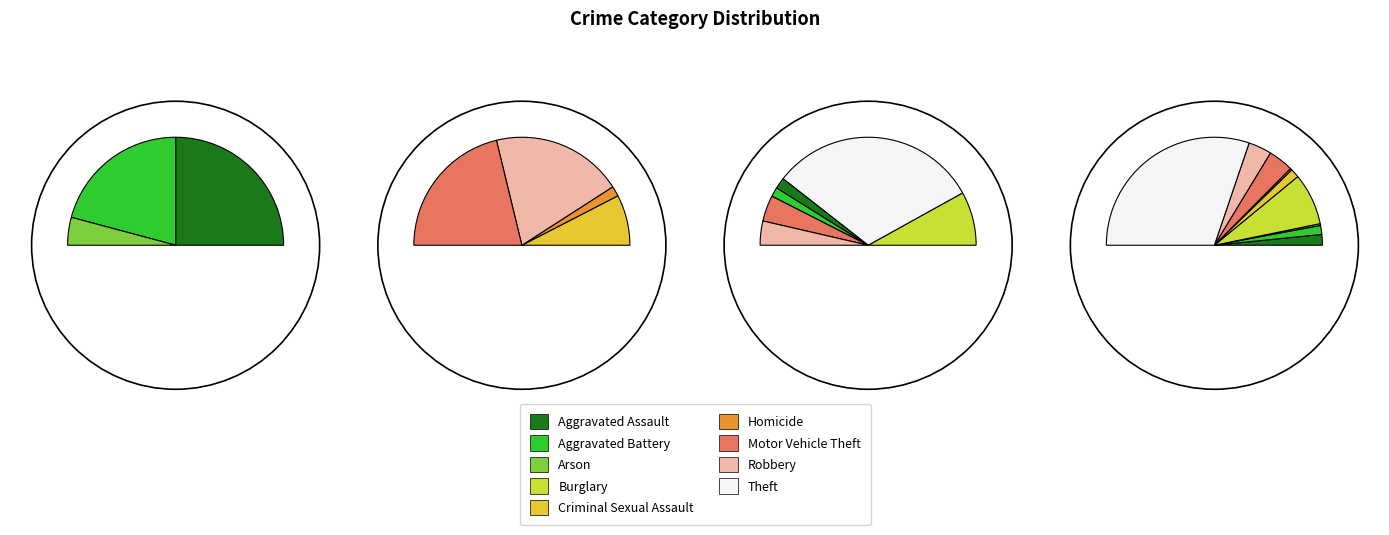

Count the number of slices in the pie.

9